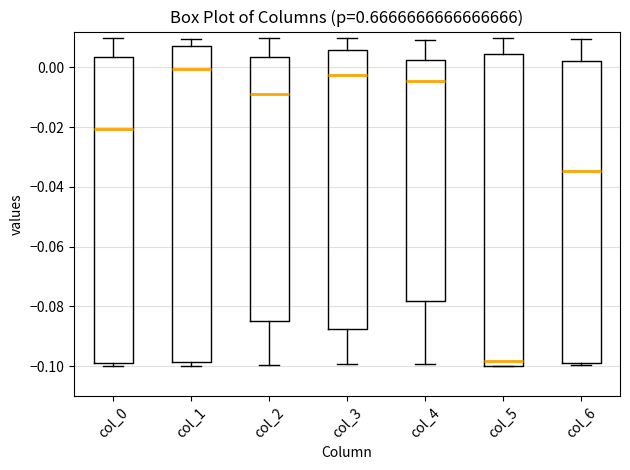

Reading left to right, transcribe this box plot: for each box, give where its median line is, the range the box spans, and where its two whiskers end, as read against the y-axis. The values are not printed on the chart, so give them approximately, as read against the axis.

col_0: median -0.020, box -0.100 to 0.004, whiskers -0.100 (just below the box's lower edge) to 0.010
col_1: median 0.000, box -0.098 to 0.008, whiskers -0.100 to 0.010
col_2: median -0.010, box -0.086 to 0.004, whiskers -0.100 to 0.010
col_3: median -0.002, box -0.088 to 0.006, whiskers -0.100 to 0.010
col_4: median -0.004, box -0.078 to 0.002, whiskers -0.100 to 0.010
col_5: median -0.098, box -0.100 to 0.004, whiskers -0.100 to 0.010
col_6: median -0.034, box -0.100 to 0.002, whiskers -0.100 (just below the box's lower edge) to 0.010